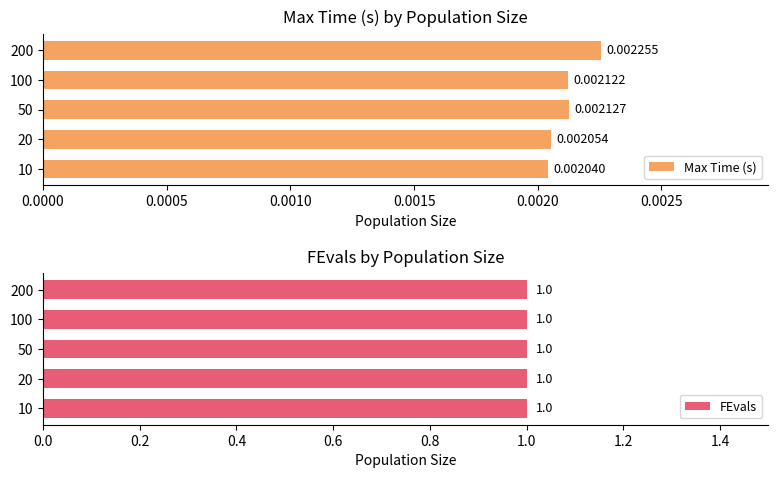

Is the value of Max Time (s) at 0.0010 greater than the value of FEvals at 0.0005?

No